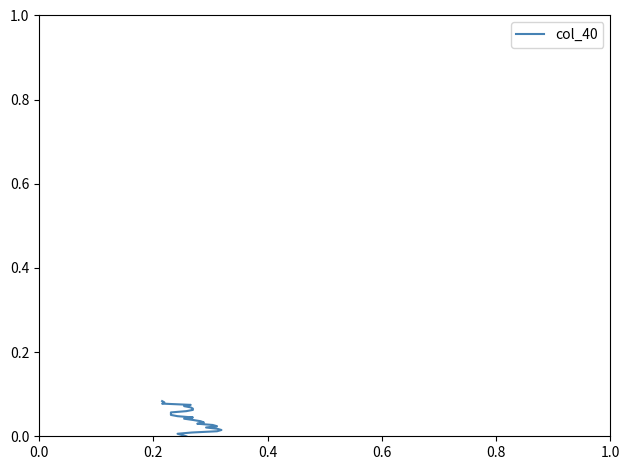

True or false: there are more than 1 points higher than both neighbors.

False